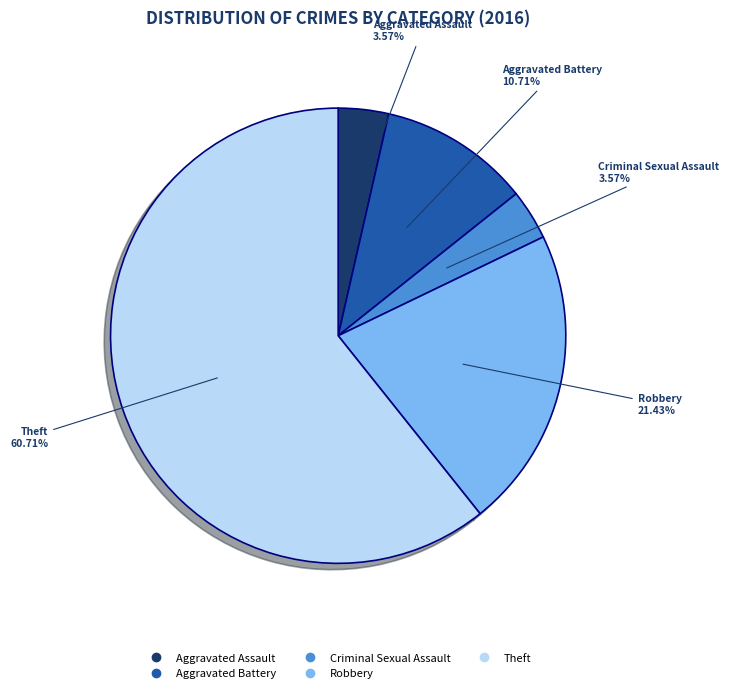

Approximately how many times larger is the value at Theft compared to Aggravated Battery?

5.7